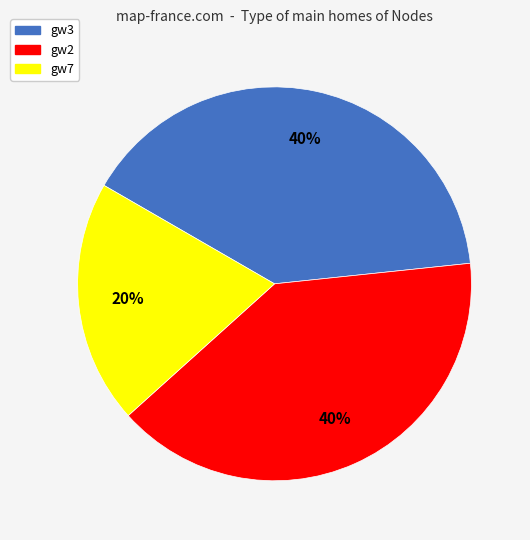

Does any single category account for the majority?

No